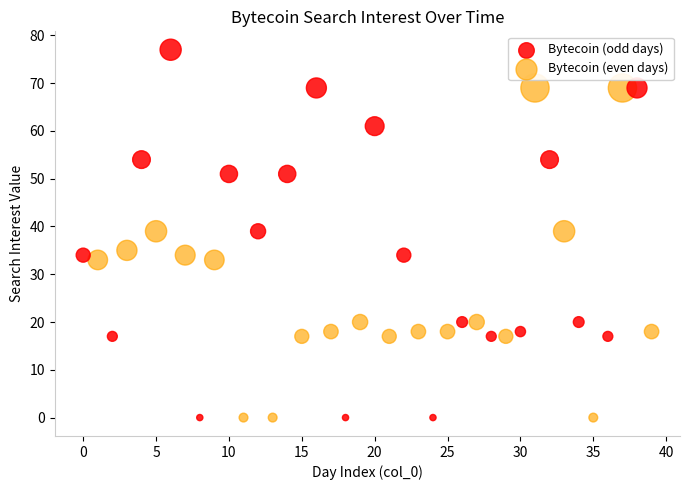

Which series has the widest spread of Y values?

Bytecoin (odd days)